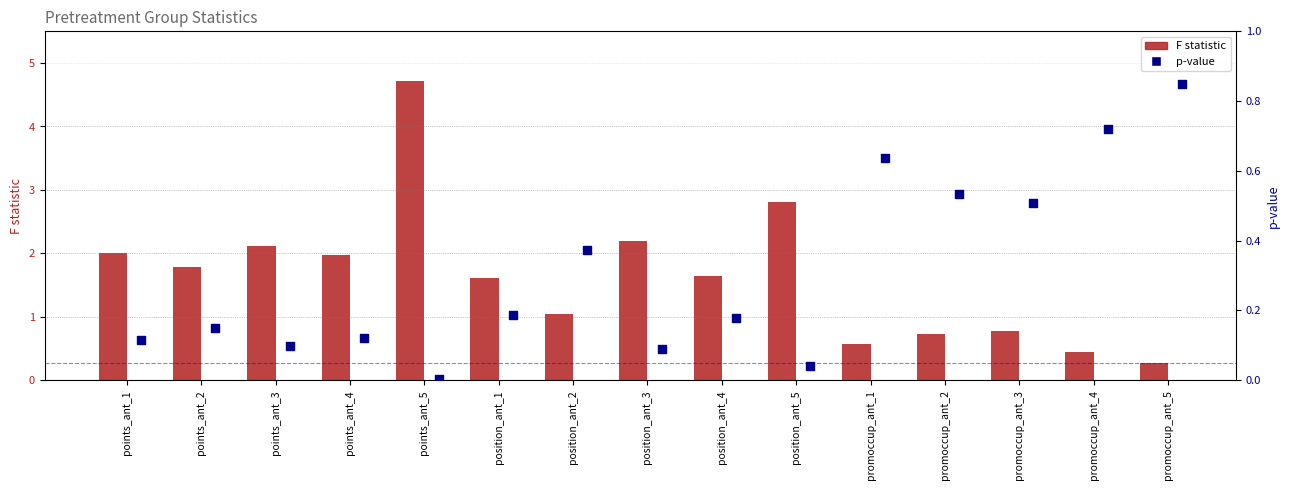

Is the value of p-value at promoccup_ant_5 greater than the value of F statistic at promoccup_ant_1?

Yes